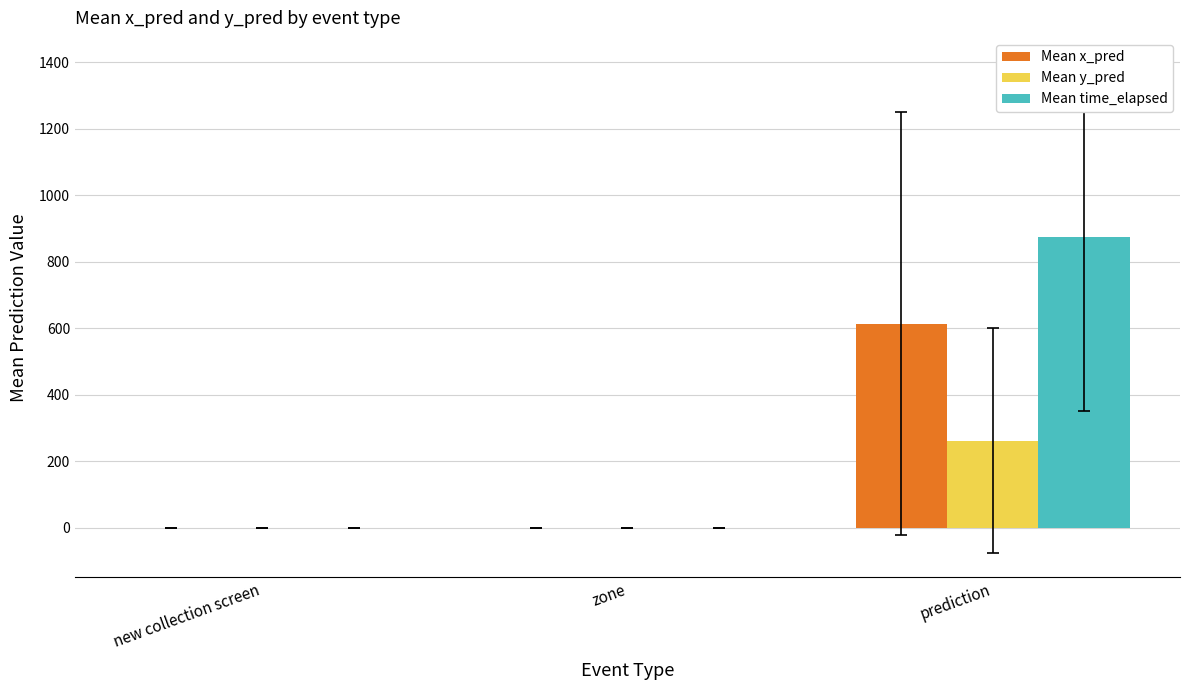

What is the total value across all series at prediction?

1751.9